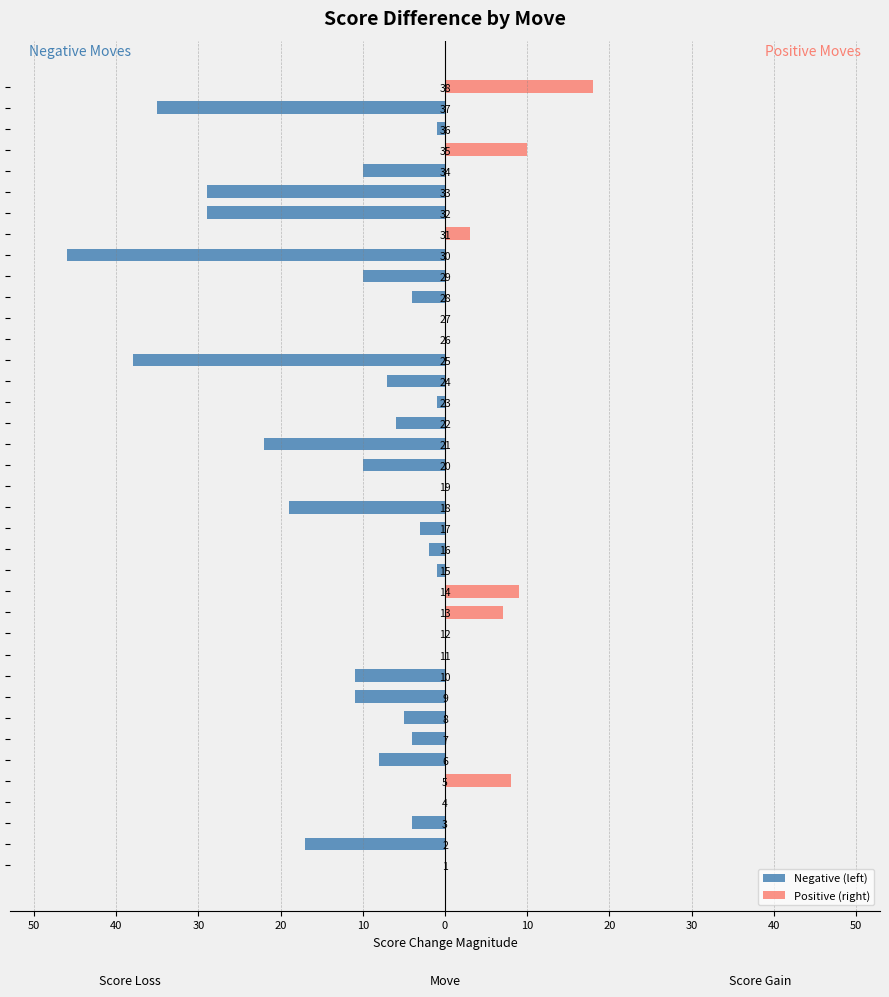

What is the greatest value displayed?

18